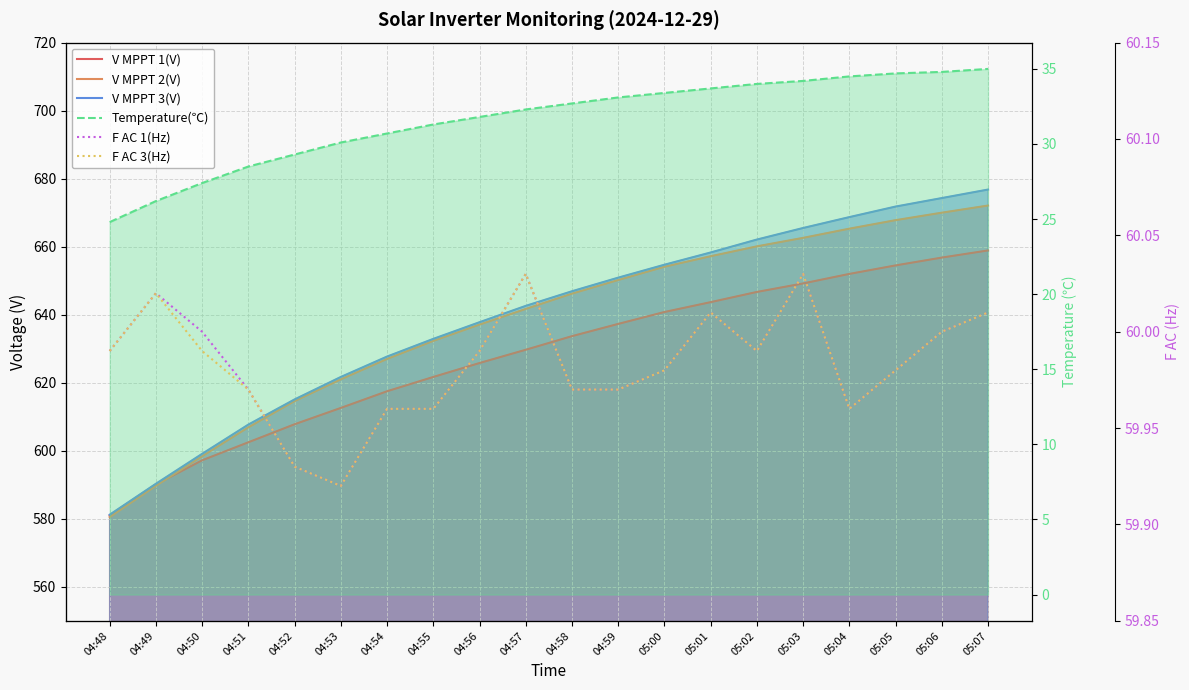

What is the difference between the V MPPT 2(V) values at 04:51 and 05:00?

47.2